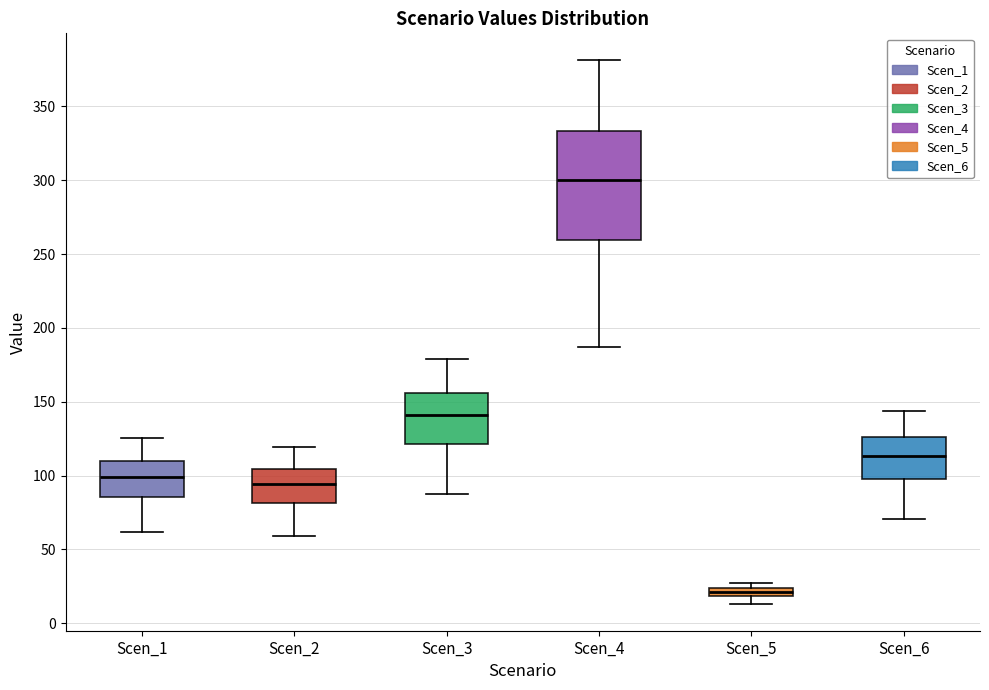

Where does the lower whisker of the box for Scen_3 end on the y-axis? The values are not printed on the chart, so give them approximately, as read against the axis.

90